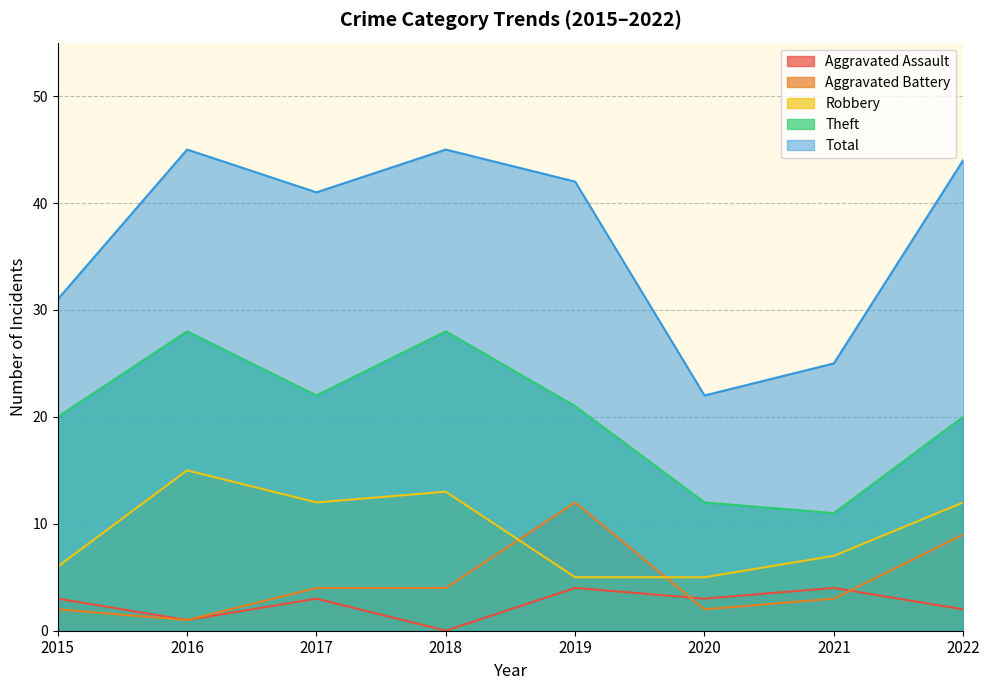

At which category does Robbery reach its first local valley?

2017